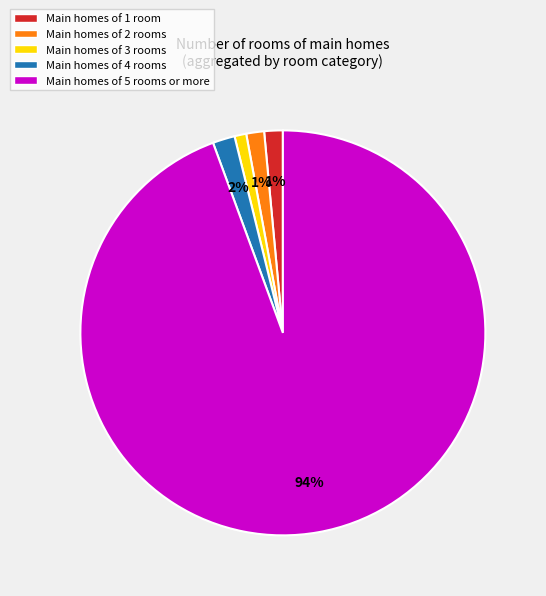

Is it true that Main homes of 3 rooms is 9% of the pie?

False